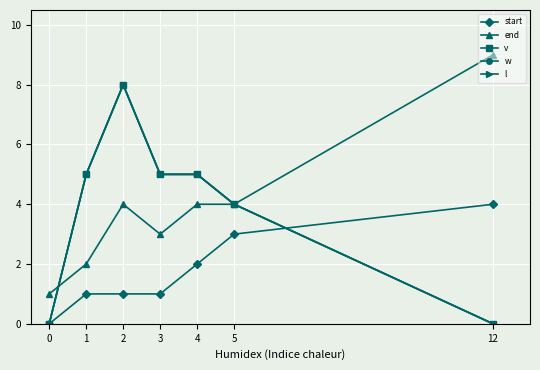

What is the maximum value for l?

8